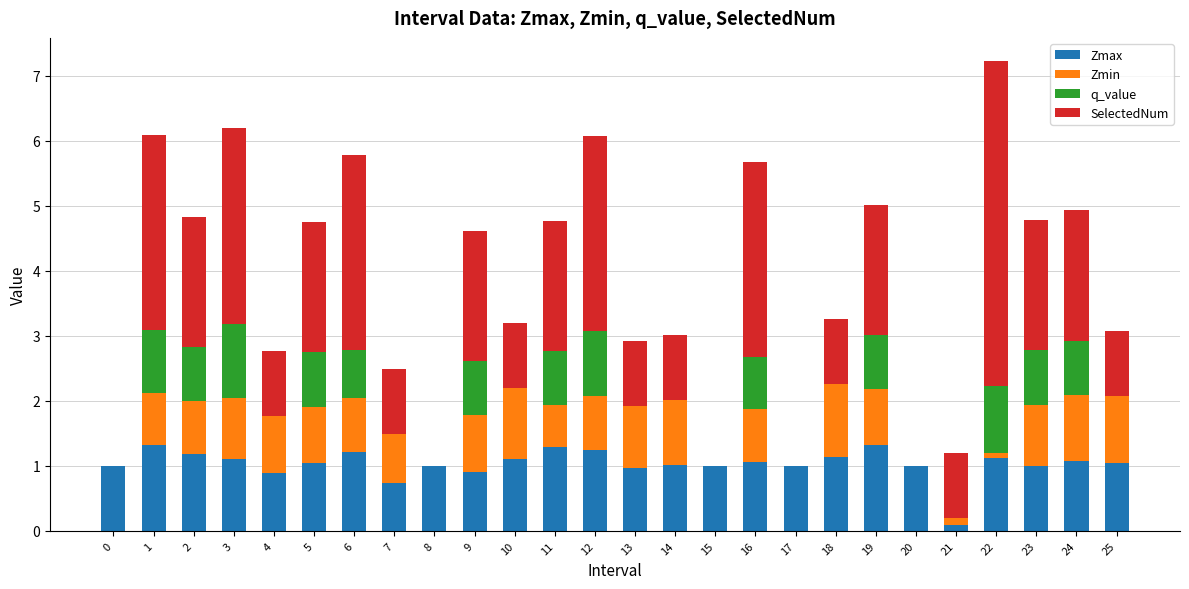

At which category is the sum across all series the highest?

22